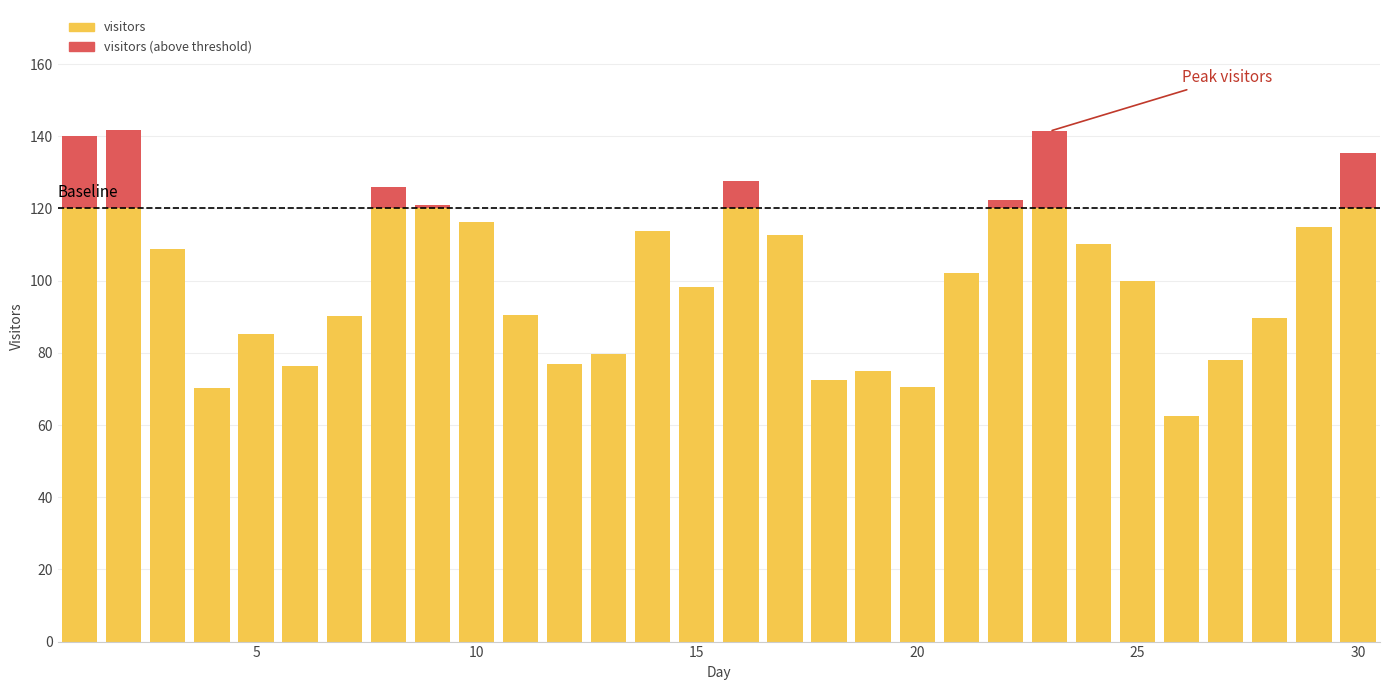

What is the highest value of the visitors series?

120.0